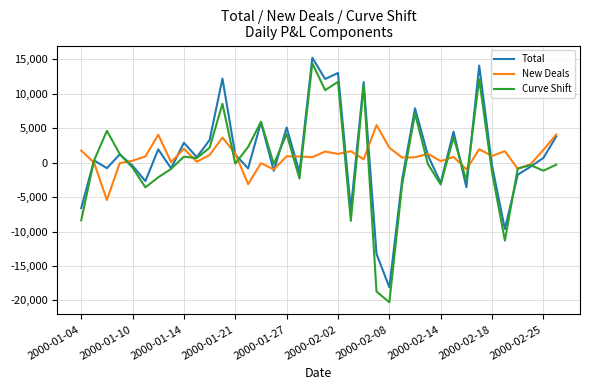

What is the minimum value shown in the chart?

-20270.0